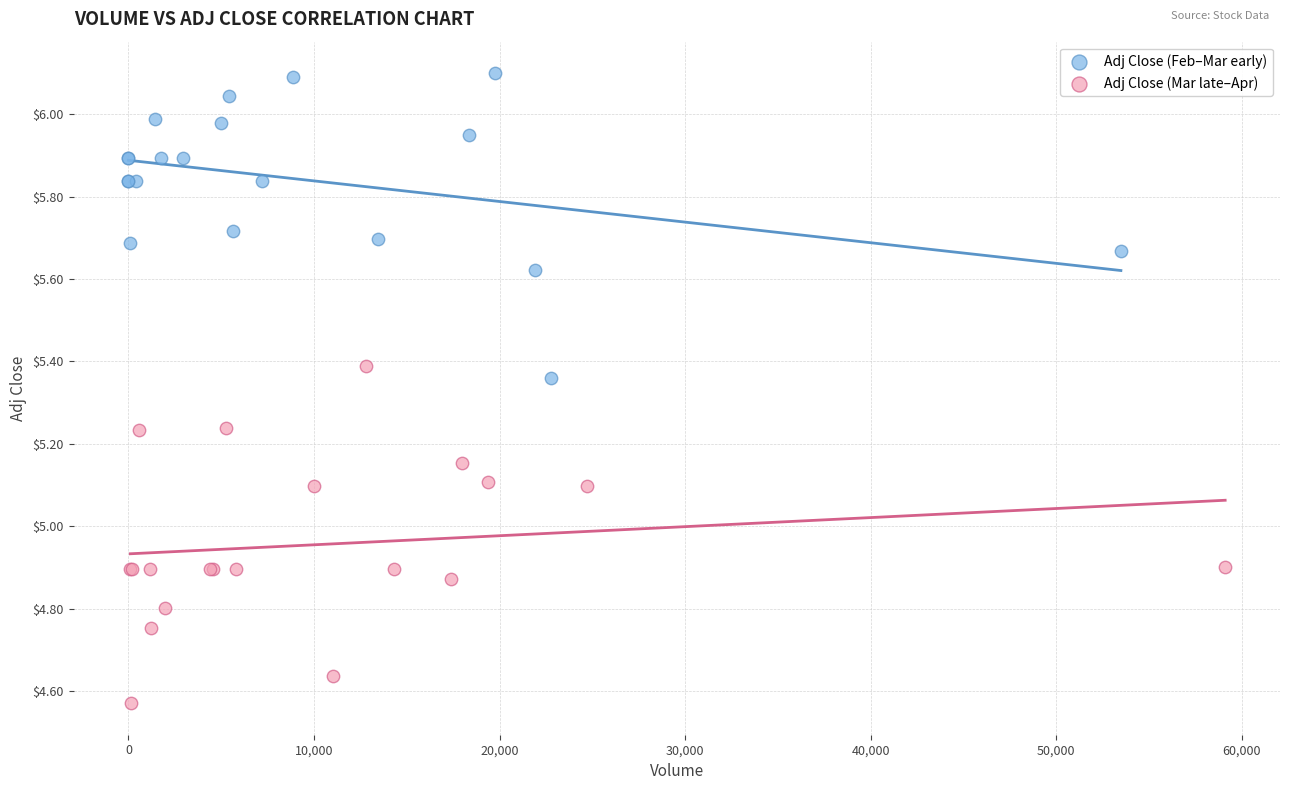

Which series contains the highest Y value?

Adj Close (Feb–Mar early)